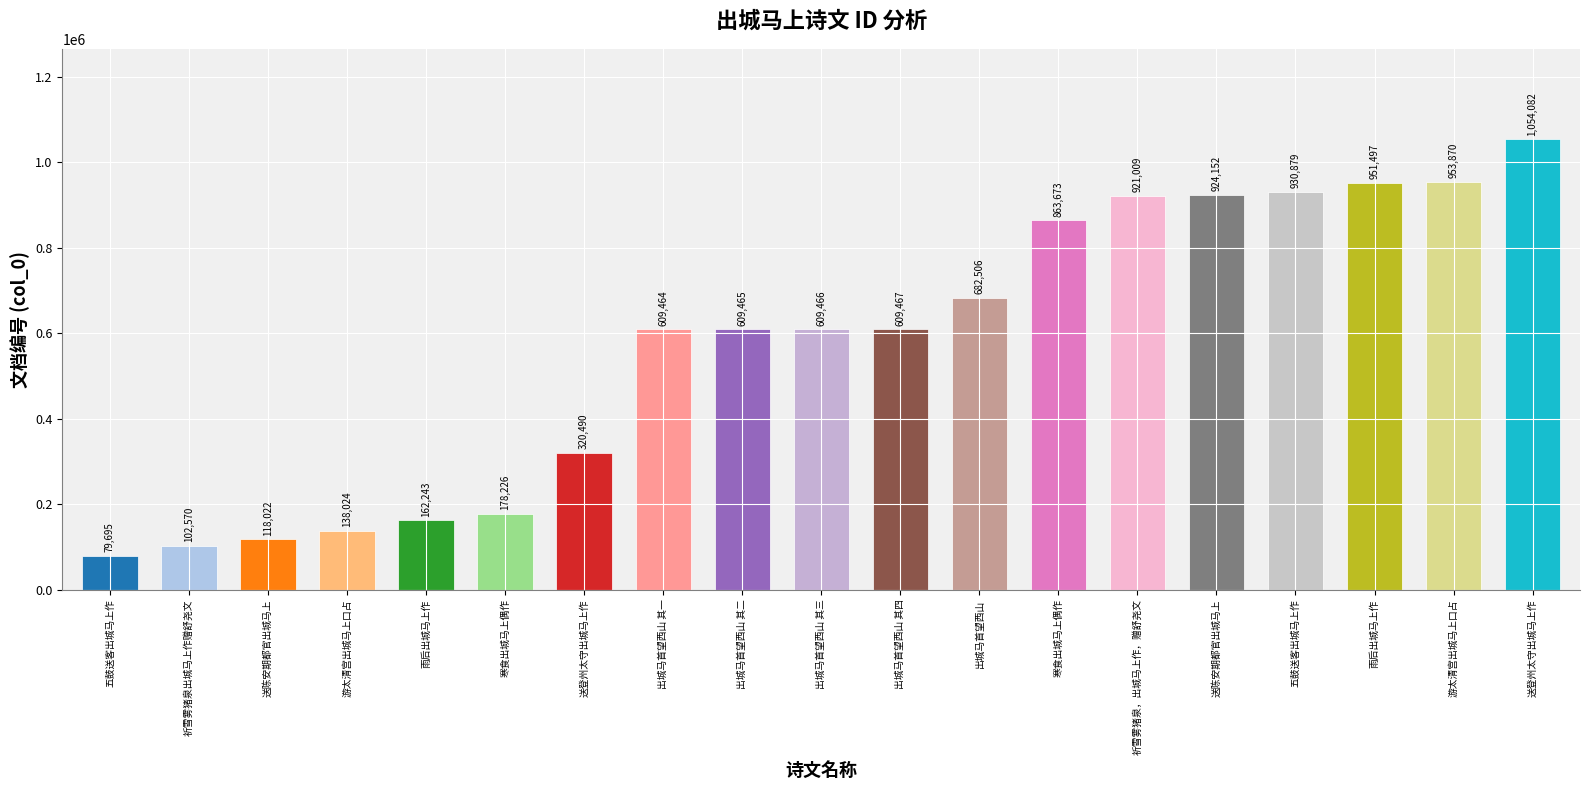

What is the difference between the maximum and minimum values?

974387